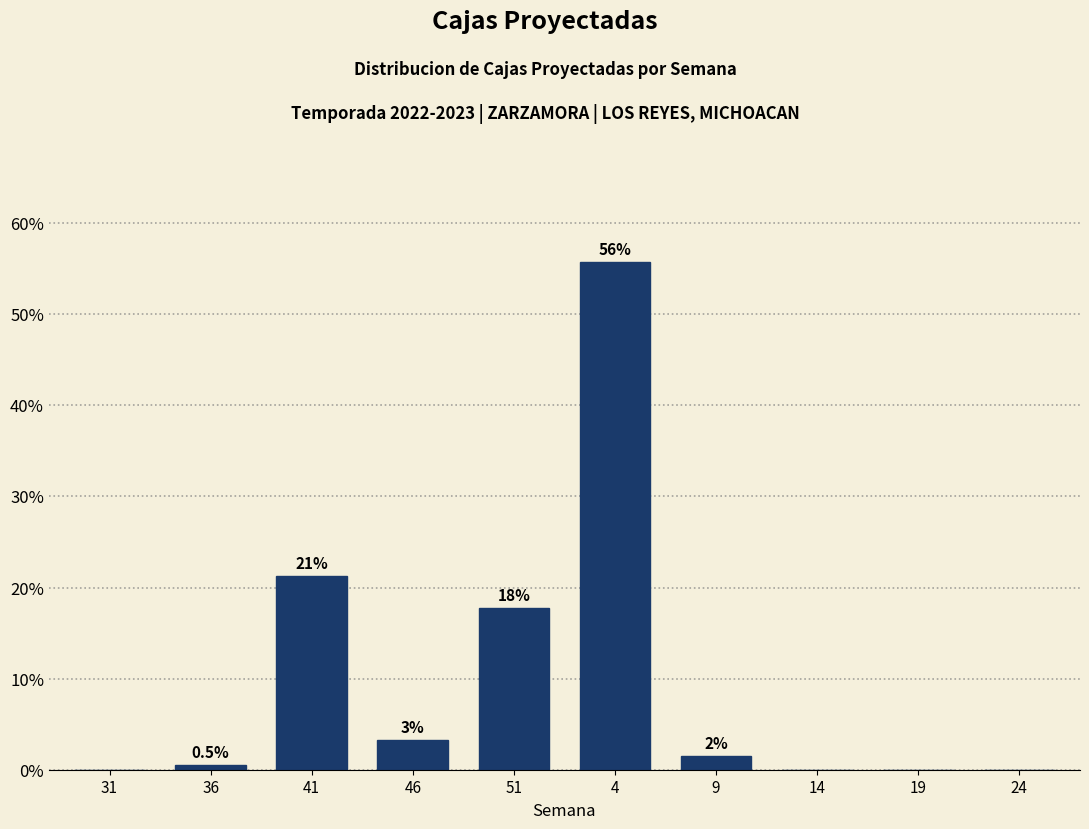

Are the bars horizontal?

No